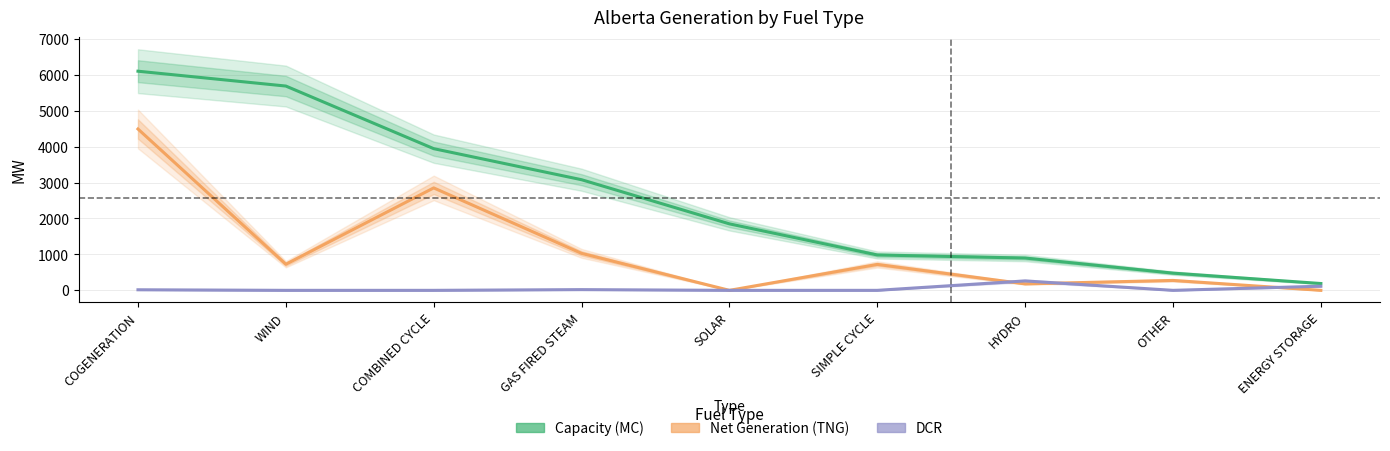

Is it true that Net Generation (TNG) equals 1792 at ENERGY STORAGE?

False